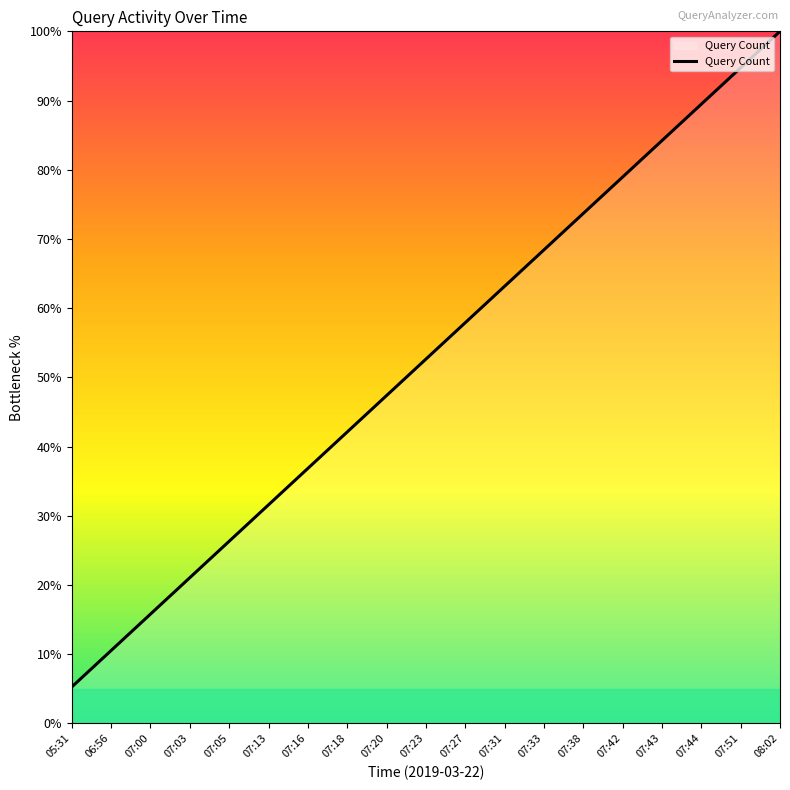

How many categories are shown in the chart?

19